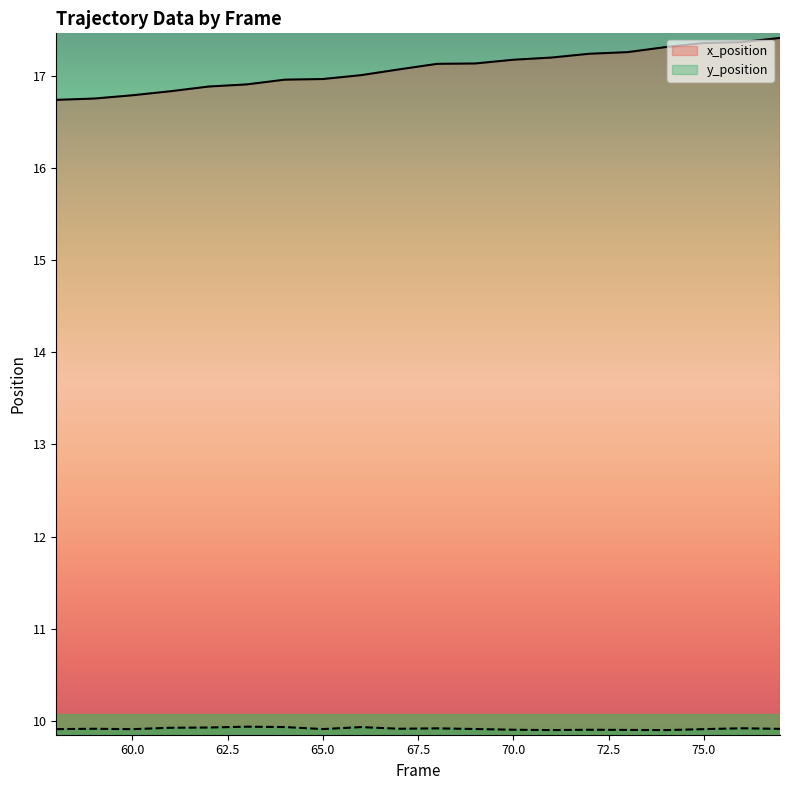

What is the sum of all y_position values?

198.3